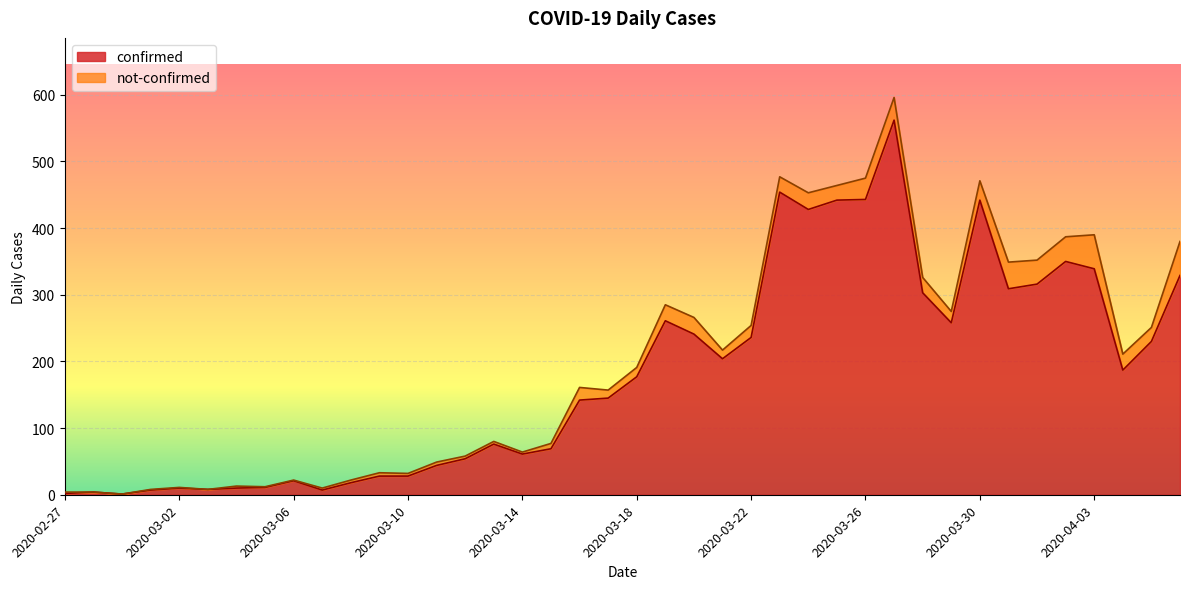

The value at 2020-03-11 is 66. True or false?

False